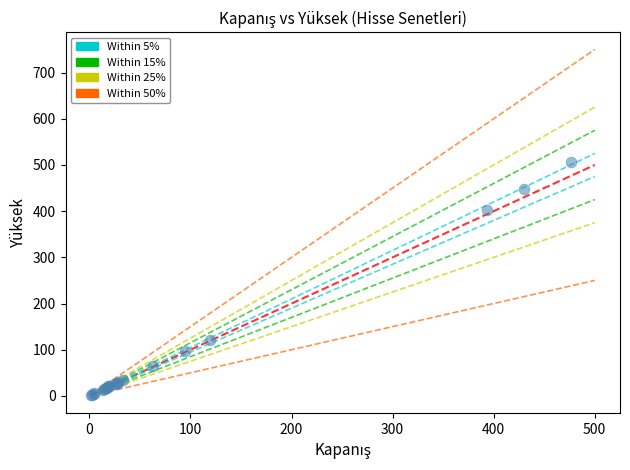

What Y value in the scatter plot is closest to 253?

121.3